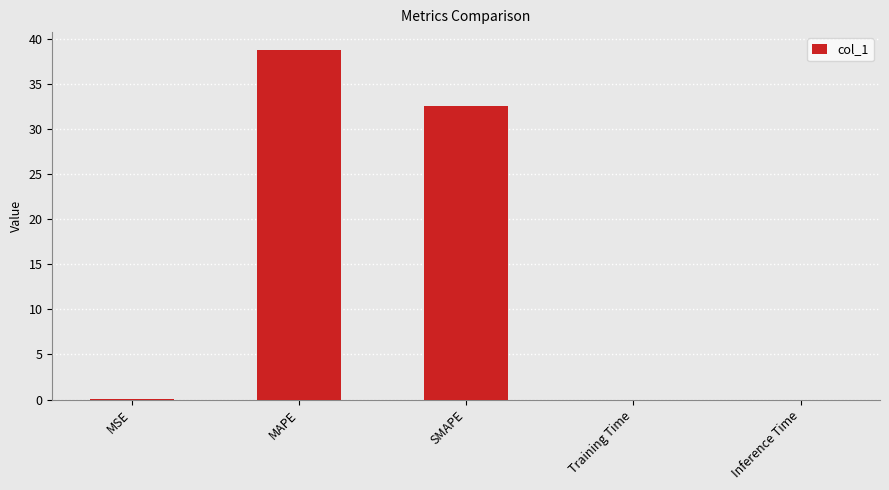

True or false: the data shows 26.1 at MAPE.

False